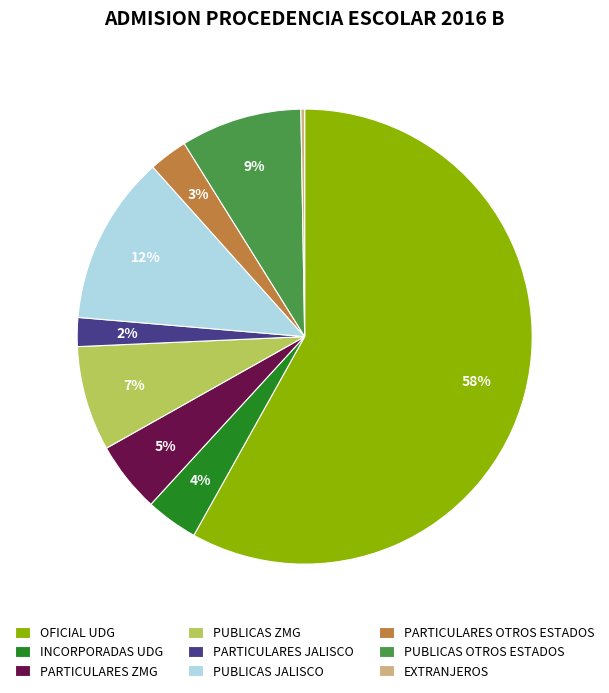

To the nearest percent, what is the difference between the PARTICULARES JALISCO and PUBLICAS ZMG slice percentages?

5%